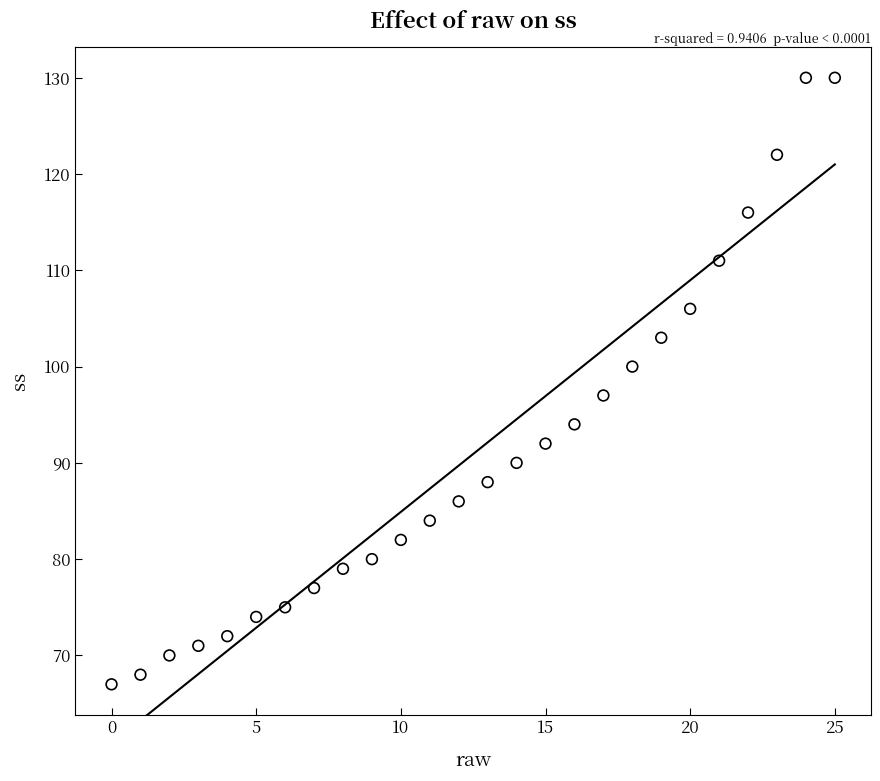

What is the range of Y values (max minus min)?

63